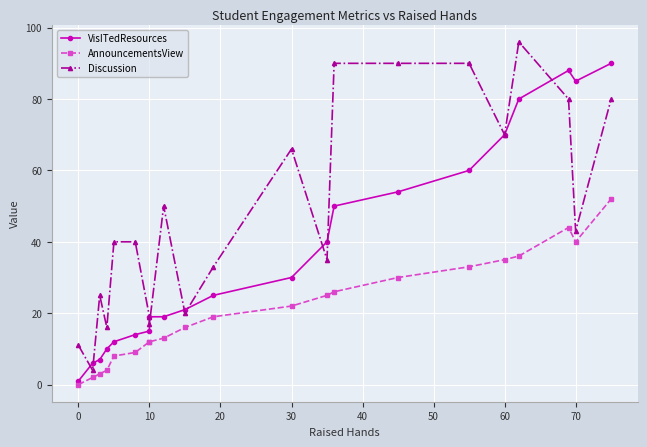

At how many categories does at least one series exceed 26?

14